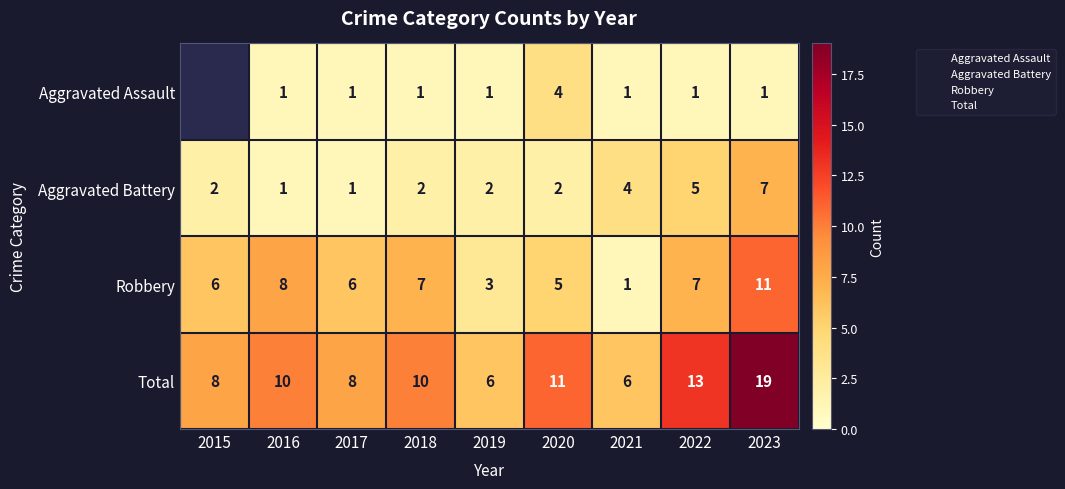

At which label is Robbery closest to 6?

2015